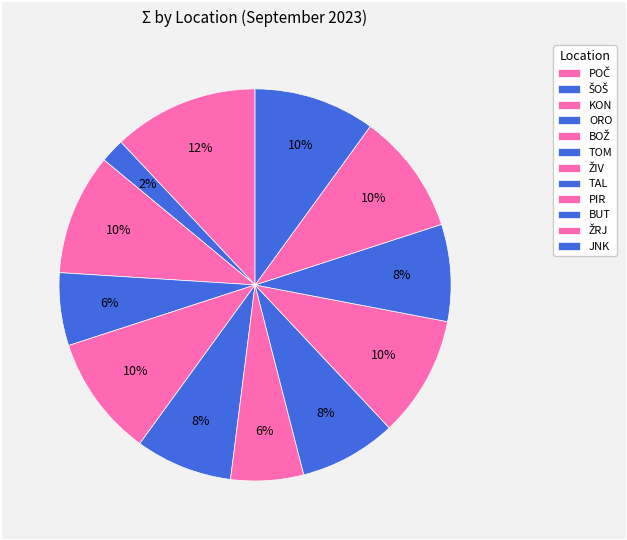

How many slices are in this pie chart?

12